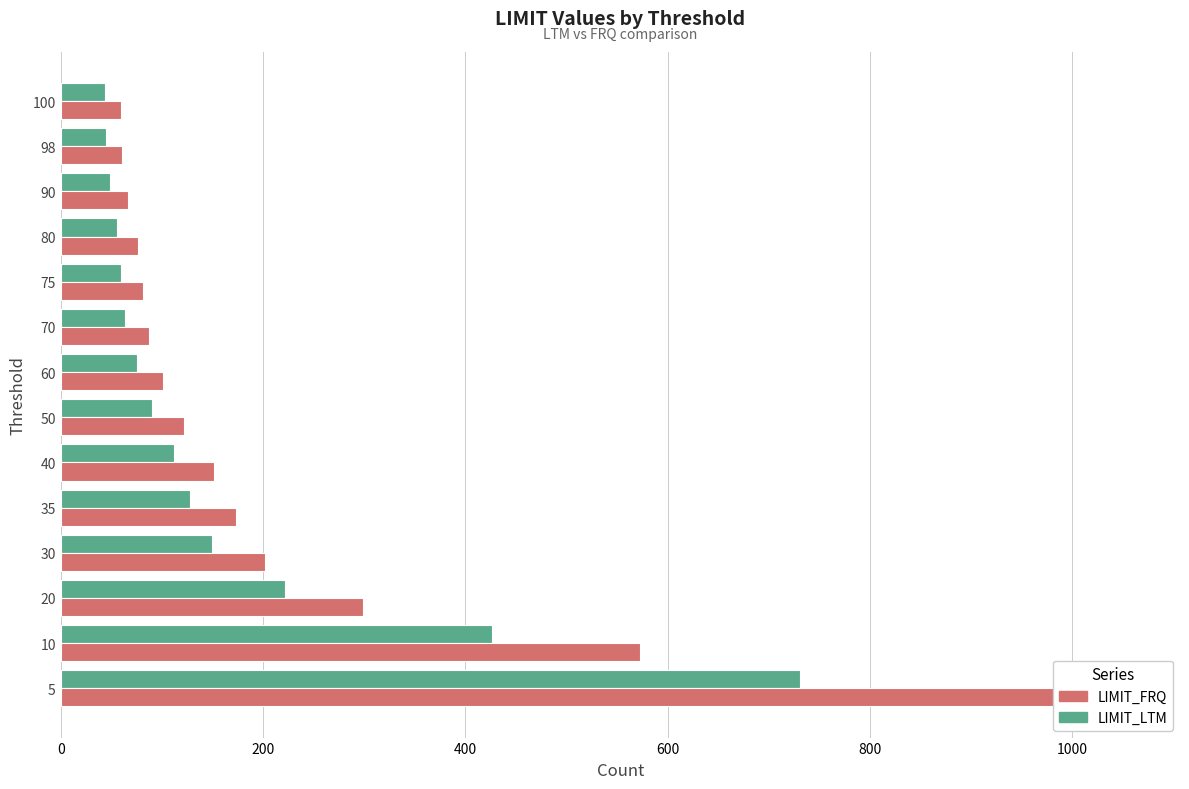

What are all the series names shown in the legend?

LIMIT_LTM, LIMIT_FRQ